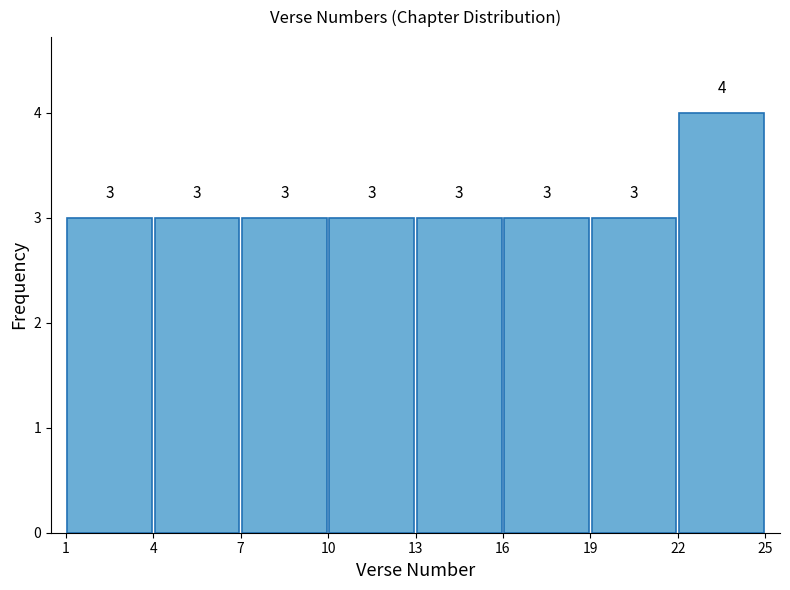

How tall is the bar that spans 1 to 4 on the x-axis?

3